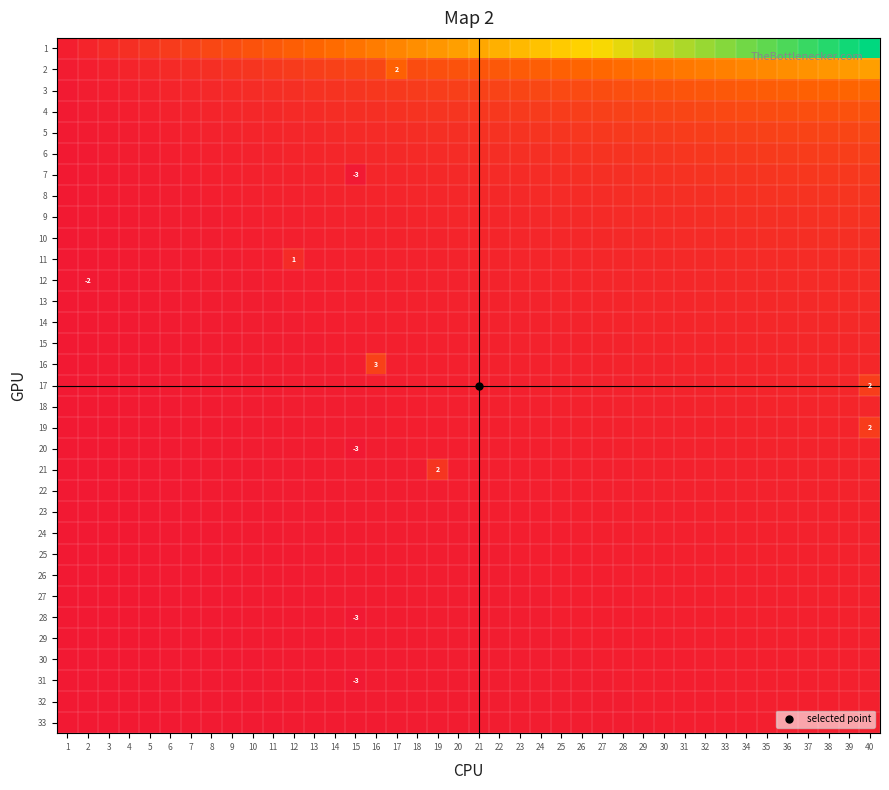

How many data points in 31 are above 0?

39